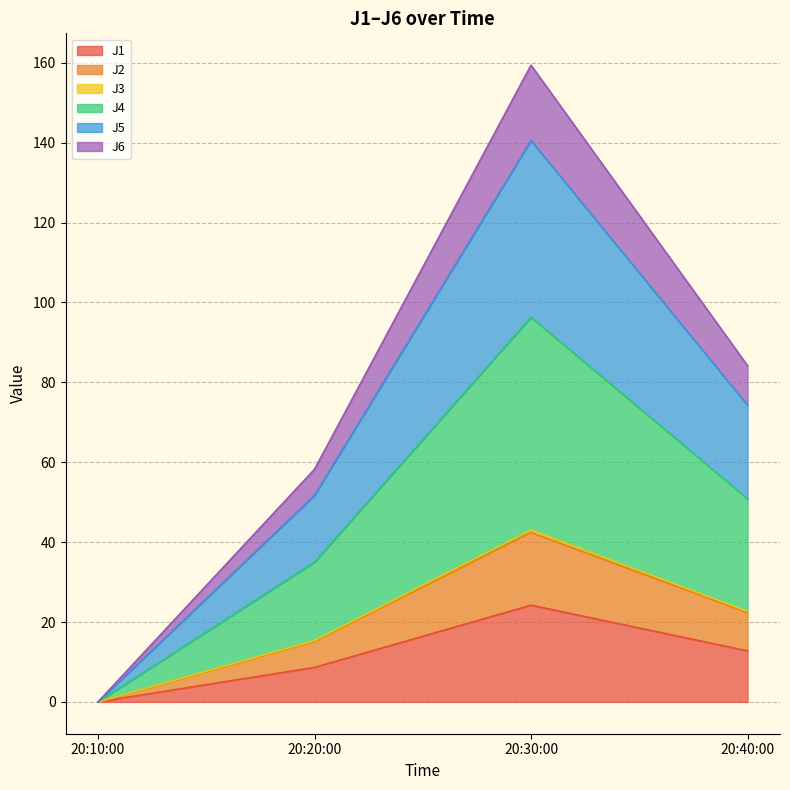

At which label does J1 reach its peak?

20:30:00